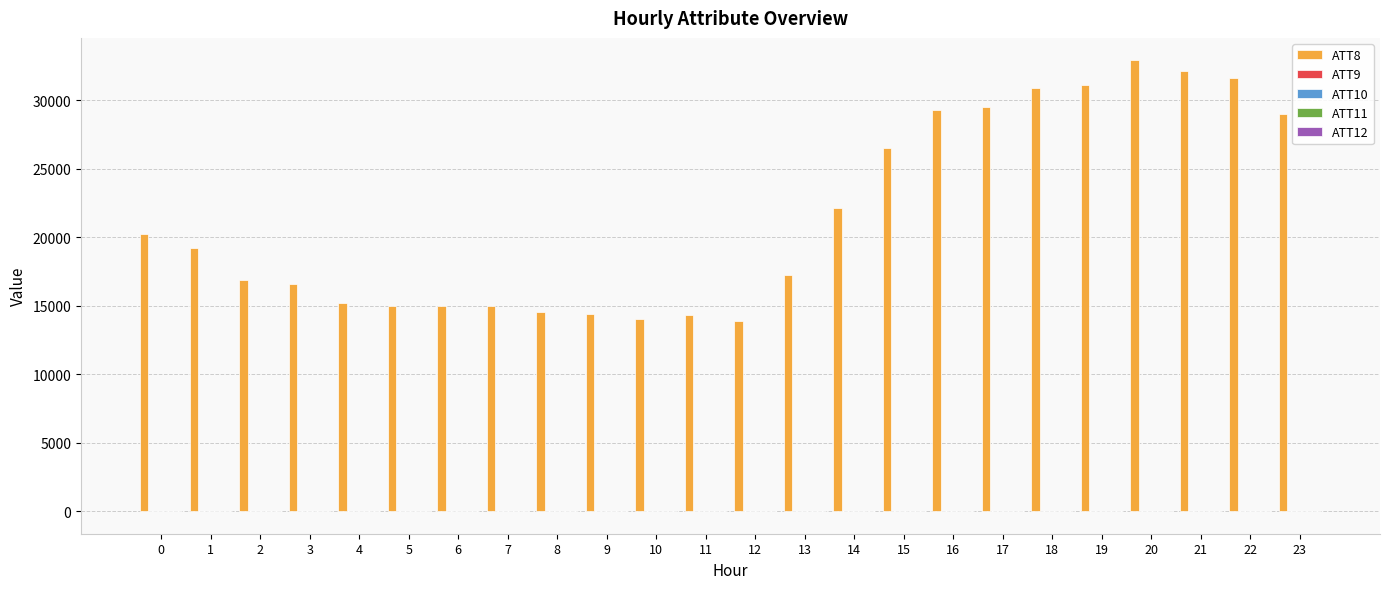

What is the maximum value shown in the chart?

32900.0